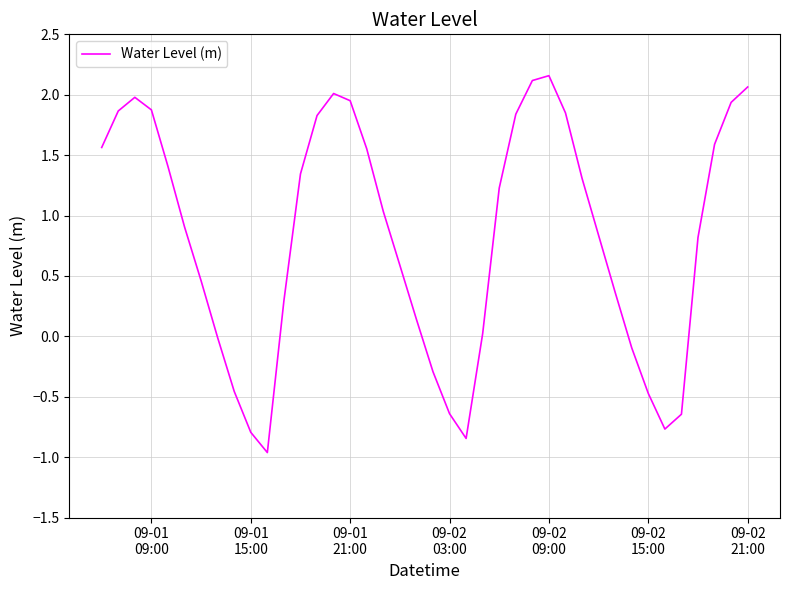

What is the minimum value shown in the chart?

-1.0